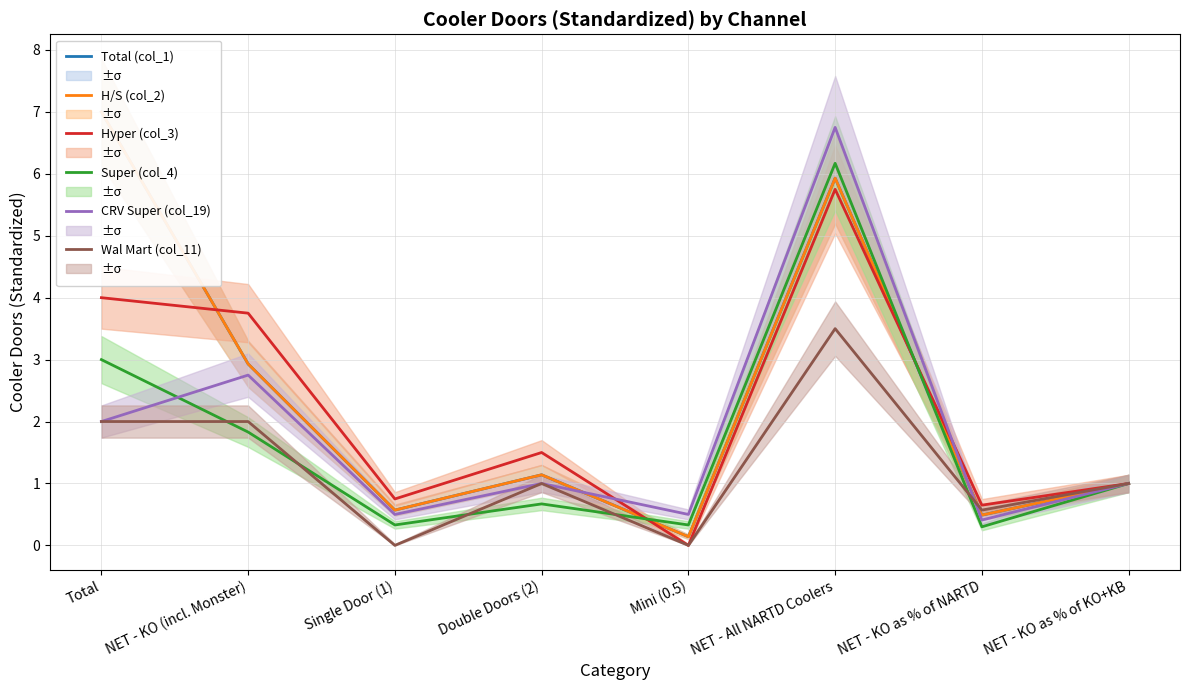

True or false: Super (col_4) and Total (col_1) intersect in this chart.

True